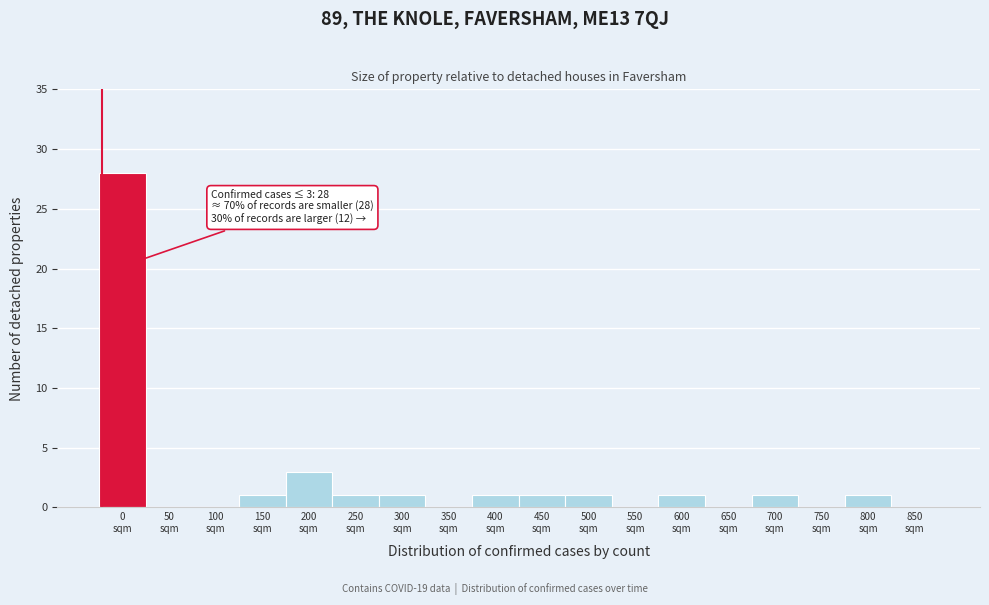

What is the sum of all values?

40